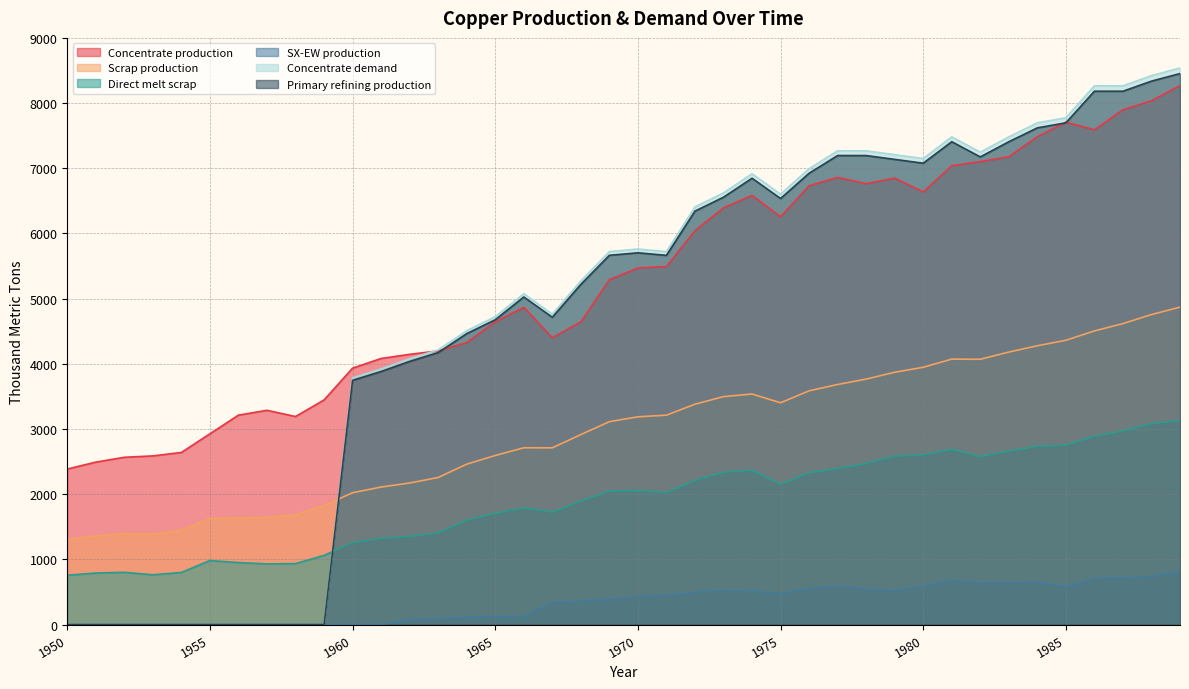

Which series has the widest spread of values?

Concentrate demand